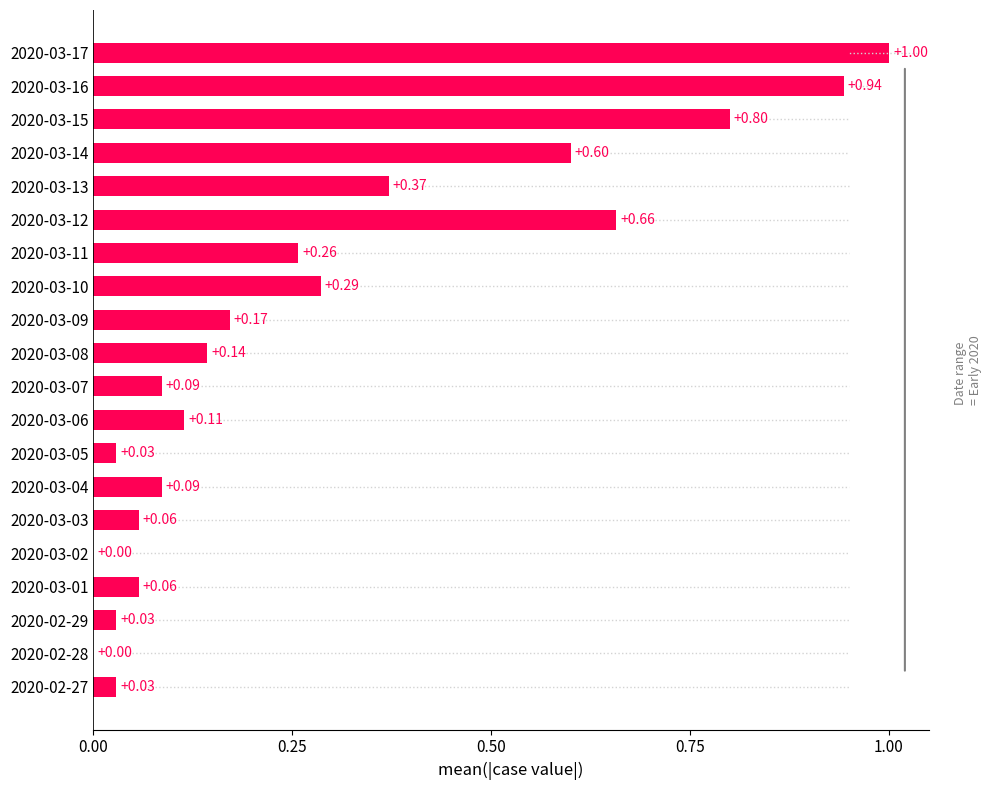

How many data points are above 0?

18